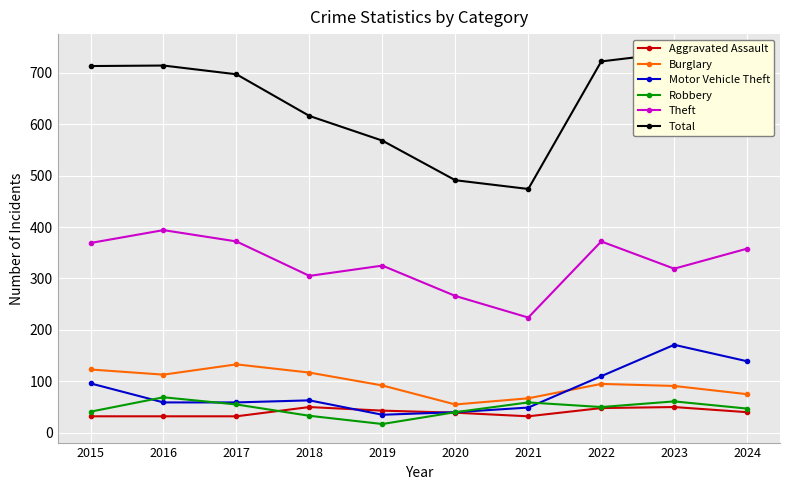

Reading left to right, extract all data points from this chart.

Aggravated Assault: 2015=32	2016=32	2017=32	2018=50	2019=43	2020=39	2021=32	2022=48	2023=50	2024=40
Burglary: 2015=123	2016=113	2017=133	2018=117	2019=92	2020=55	2021=67	2022=95	2023=91	2024=75
Motor Vehicle Theft: 2015=96	2016=59	2017=59	2018=63	2019=35	2020=40	2021=49	2022=110	2023=171	2024=139
Robbery: 2015=41	2016=69	2017=55	2018=33	2019=17	2020=40	2021=59	2022=50	2023=61	2024=47
Theft: 2015=369	2016=394	2017=372	2018=305	2019=325	2020=266	2021=224	2022=372	2023=319	2024=358
Total: 2015=713	2016=714	2017=697	2018=616	2019=568	2020=491	2021=474	2022=722	2023=739	2024=704